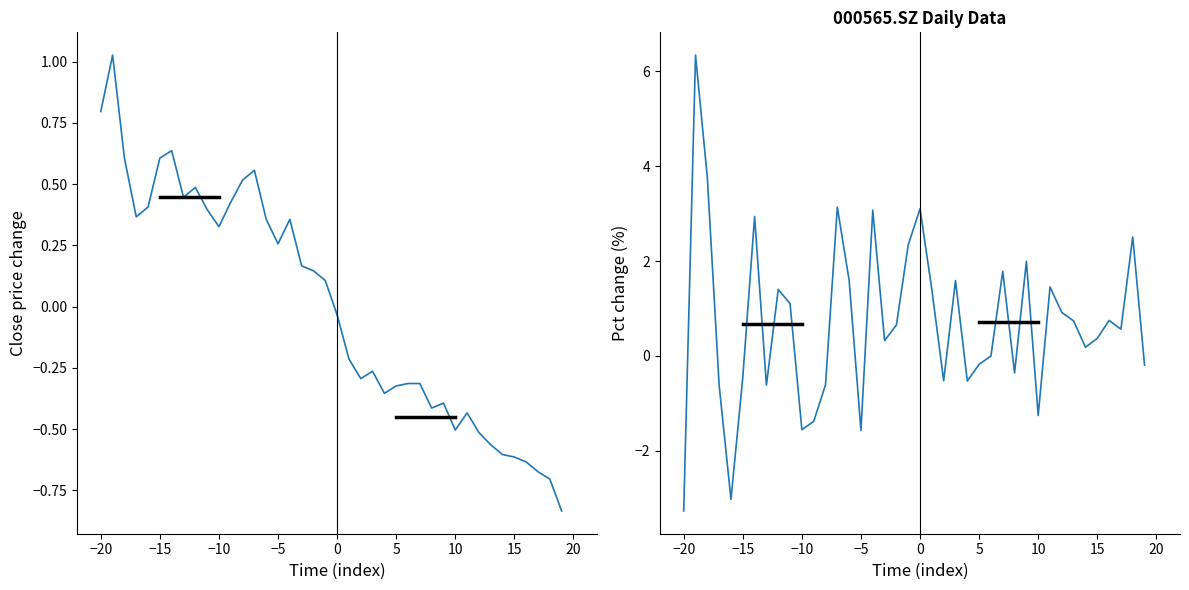

Reading right to left, transcribe all the data shown in this chart.

close: -0.8	-0.7	-0.7	-0.6	-0.6	-0.6	-0.6	-0.5	-0.4	-0.5	-0.4	-0.4	-0.3	-0.3	-0.3	-0.4	-0.3	-0.3	-0.2	-0.0	0.1	0.1	0.2	0.4	0.3	0.4	0.6	0.5	0.4	0.3	0.4	0.5	0.4	0.6	0.6	0.4	0.4	0.6	1.0	0.8
pct_chg: -0.2	2.5	0.6	0.7	0.4	0.2	0.7	0.9	1.5	-1.3	2.0	-0.4	1.8	0.0	-0.2	-0.5	1.6	-0.5	1.4	3.1	2.3	0.7	0.3	3.1	-1.6	1.6	3.1	-0.6	-1.4	-1.6	1.1	1.4	-0.6	2.9	-0.5	-3.0	-0.6	3.8	6.3	-3.3